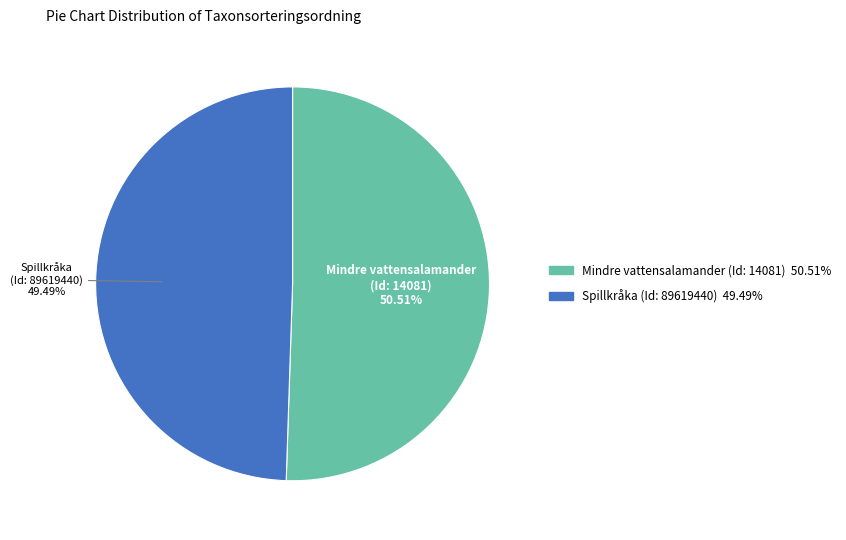

Is there any slice that represents more than half of the pie?

Yes